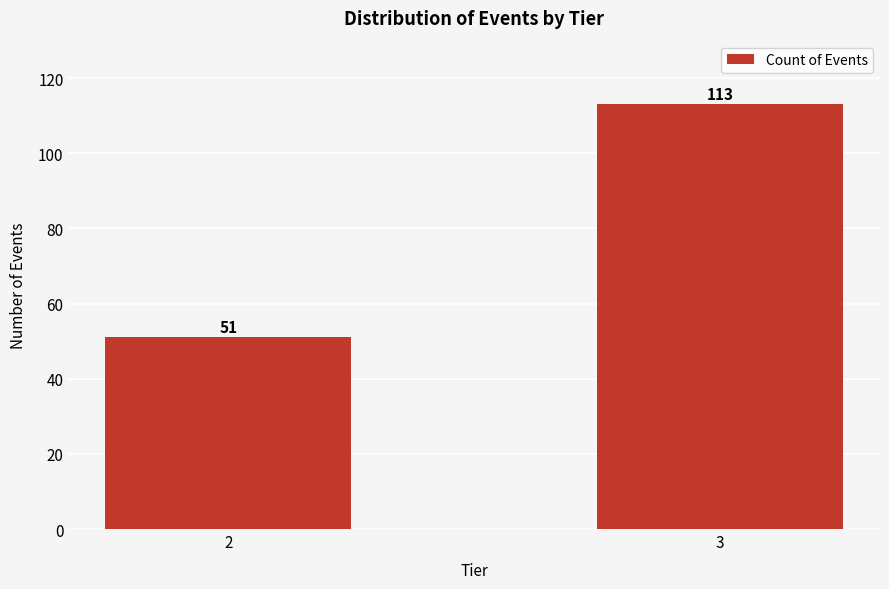

Reading left to right, transcribe all the data shown in this chart.

2=51	3=113